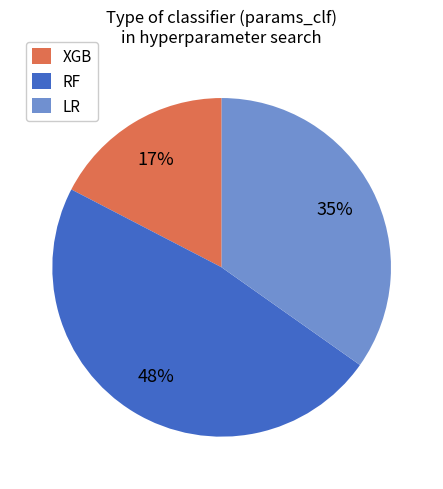

The RF slice represents 48% of the pie. True or false?

True